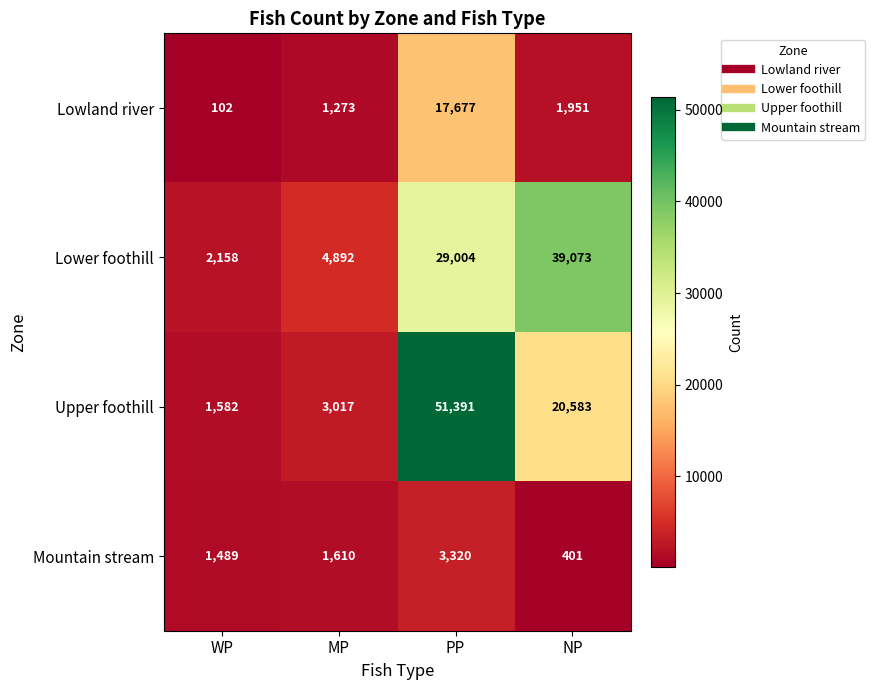

What value does the Mountain stream series have at PP?

3320